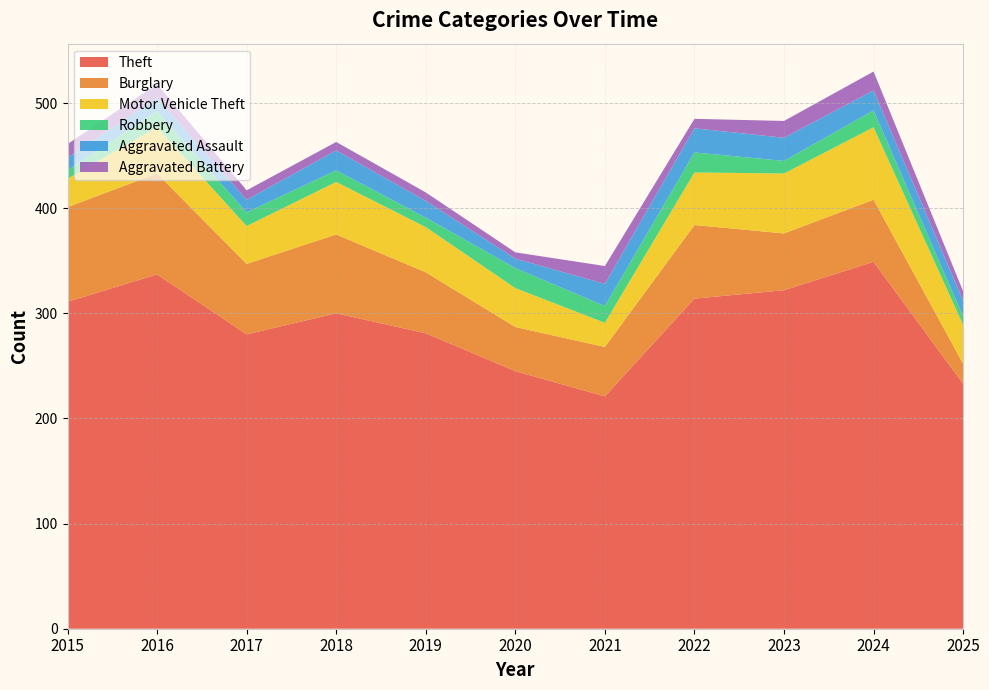

Reading left to right, extract all data points from this chart.

Theft: 311	337	280	300	281	245	221	314	322	349	233
Burglary: 90	96	67	75	58	42	47	70	54	59	19
Motor Vehicle Theft: 27	44	36	50	43	37	23	50	57	69	37
Robbery: 8	15	13	11	9	19	16	19	12	16	8
Aggravated Assault: 12	13	12	19	16	9	21	23	22	19	15
Aggravated Battery: 13	13	9	8	8	6	17	9	16	18	9